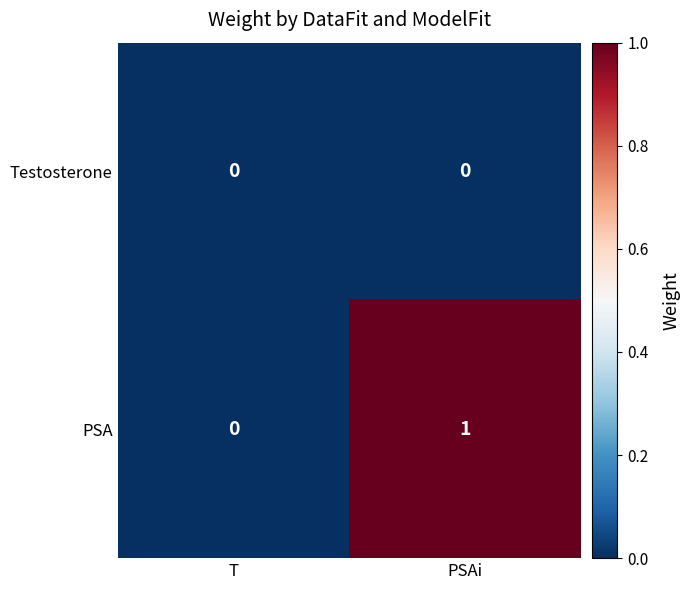

Rank the series by their average value, from lowest to highest.

Testosterone, PSA